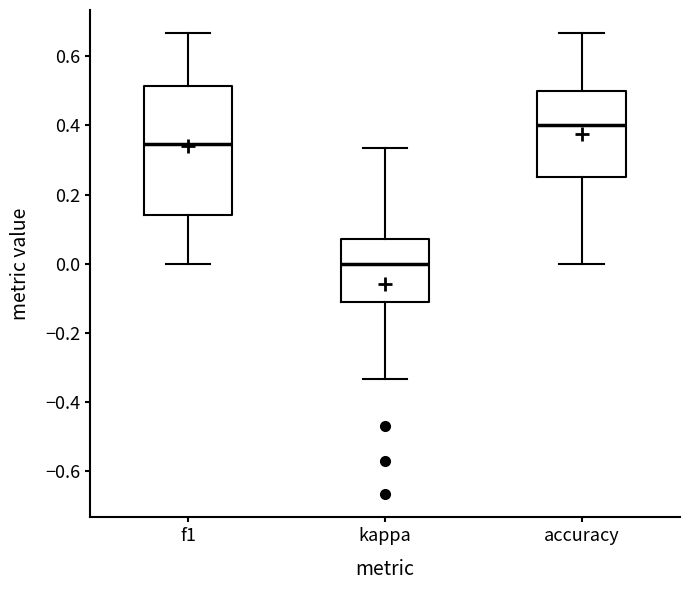

Which box's median line is the lowest?

kappa